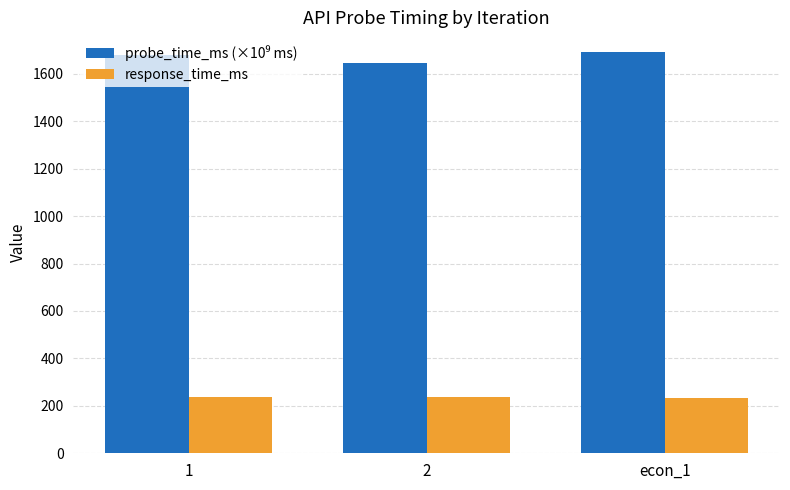

Are the bars horizontal?

No